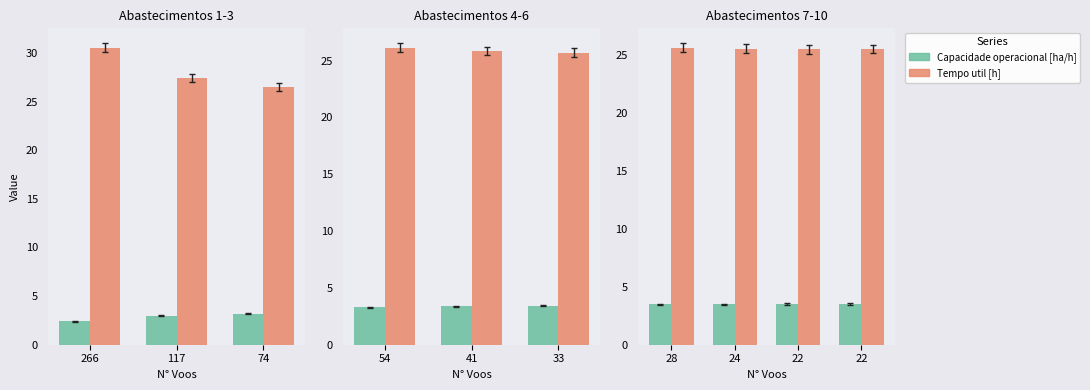

Which series has the largest total across all categories?

Tempo util [h]